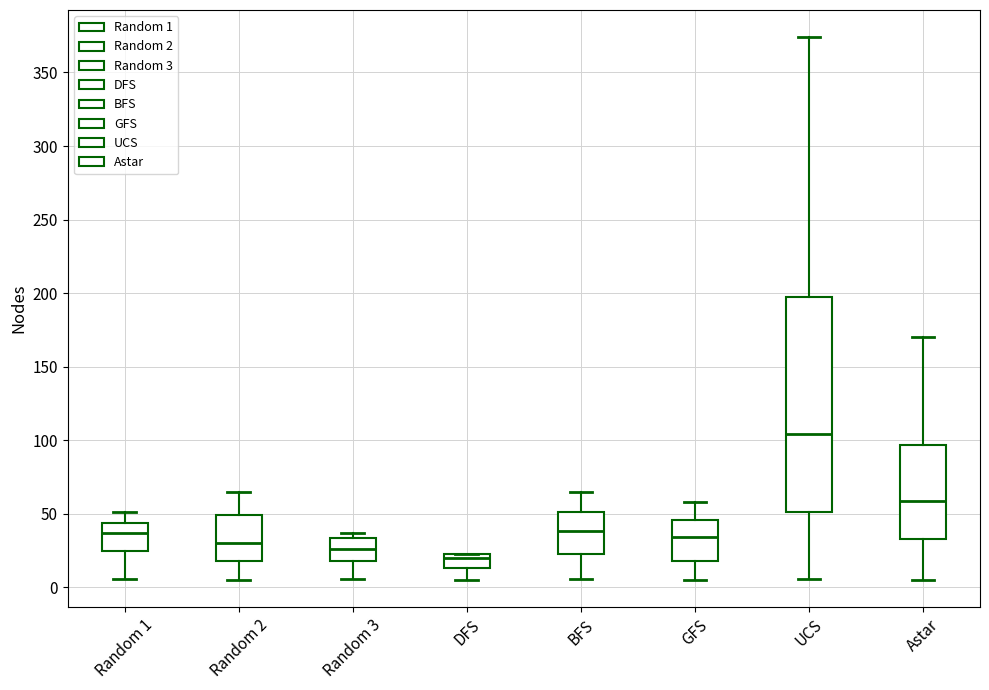

Where is the upper edge of the box for UCS on the y-axis? The values are not printed on the chart, so give them approximately, as read against the axis.

200